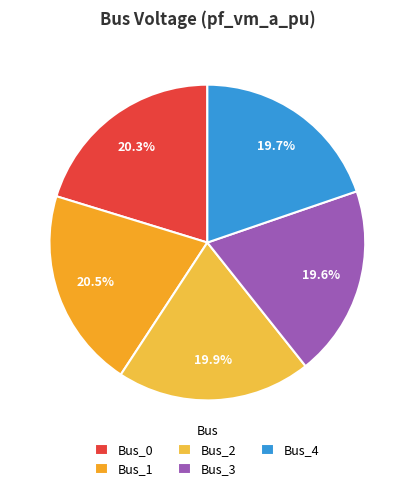

What is the smallest slice in the pie chart?

Bus_3